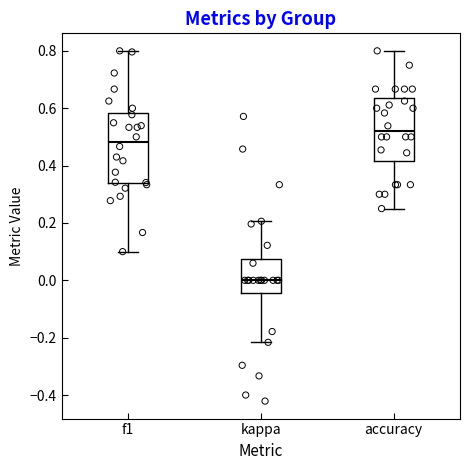

Which box has the lowest median line?

kappa